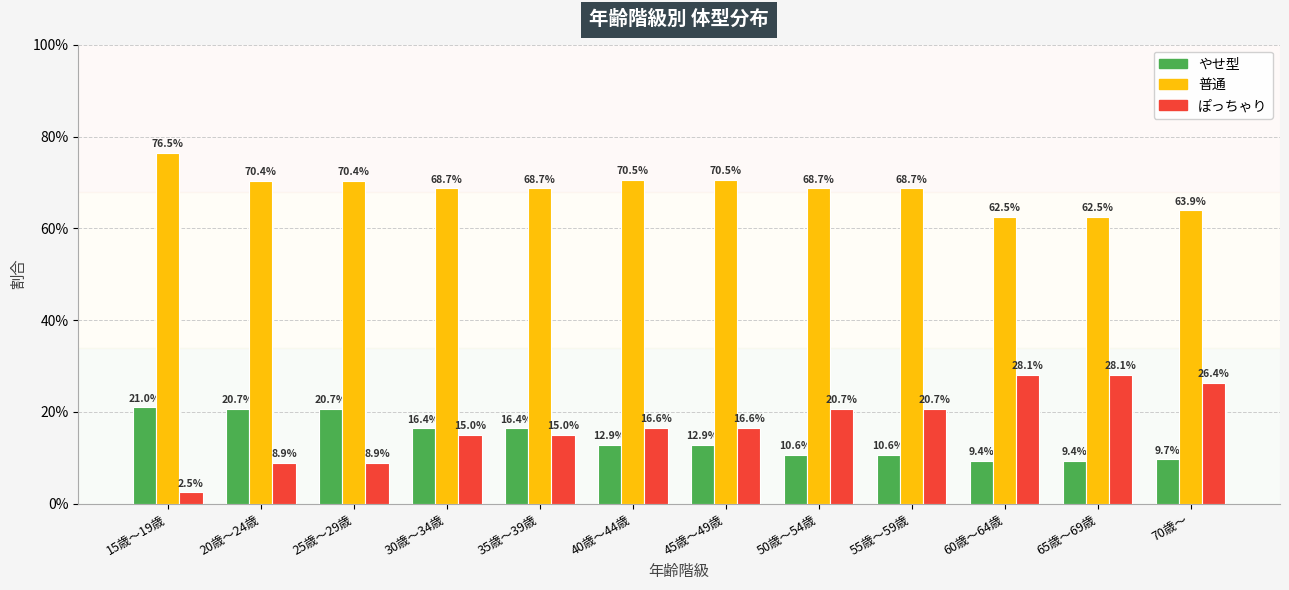

What are all the series names shown in the legend?

やせ型, 普通, ぽっちゃり